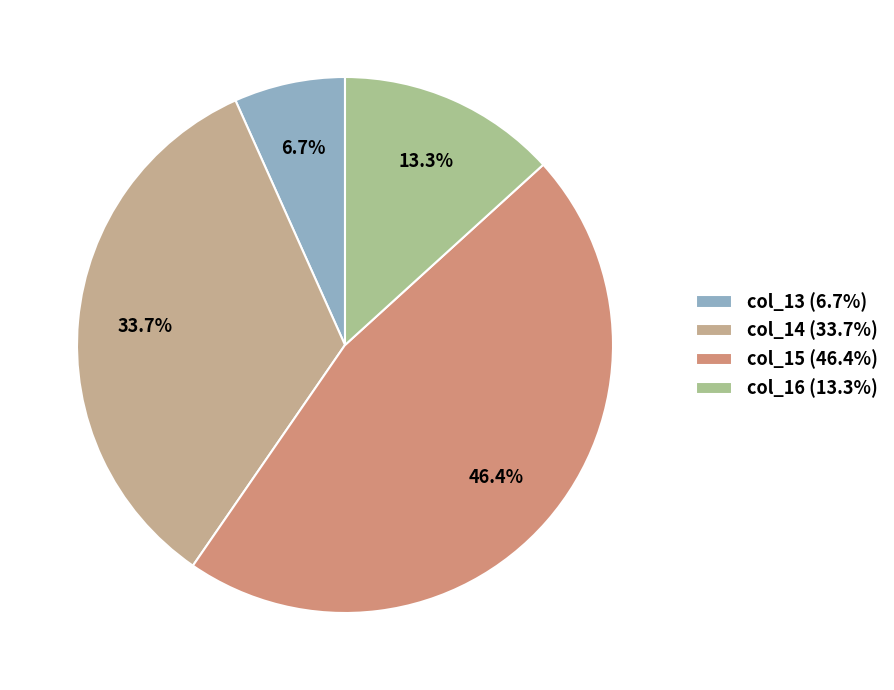

To the nearest percent, what is the average slice percentage?

25%